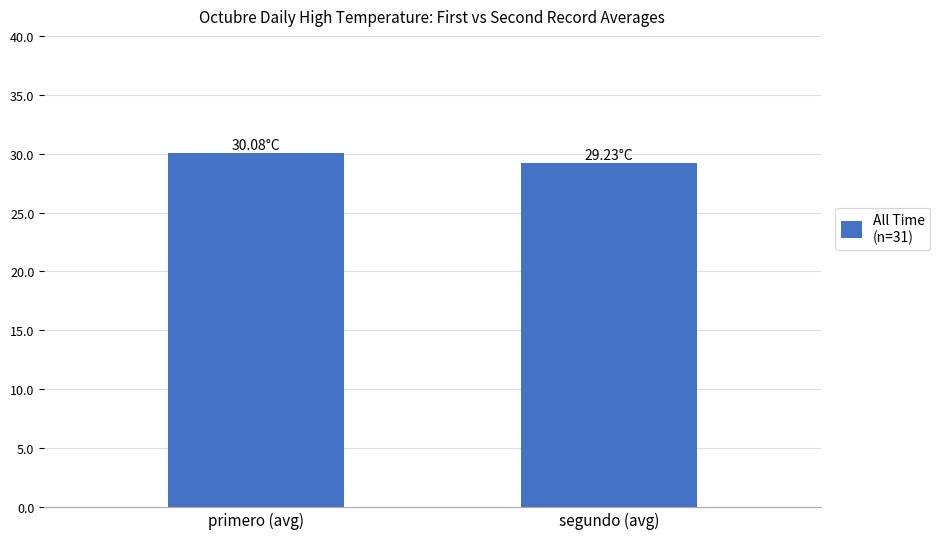

Where is the data nearest to the value 29?

segundo (avg)